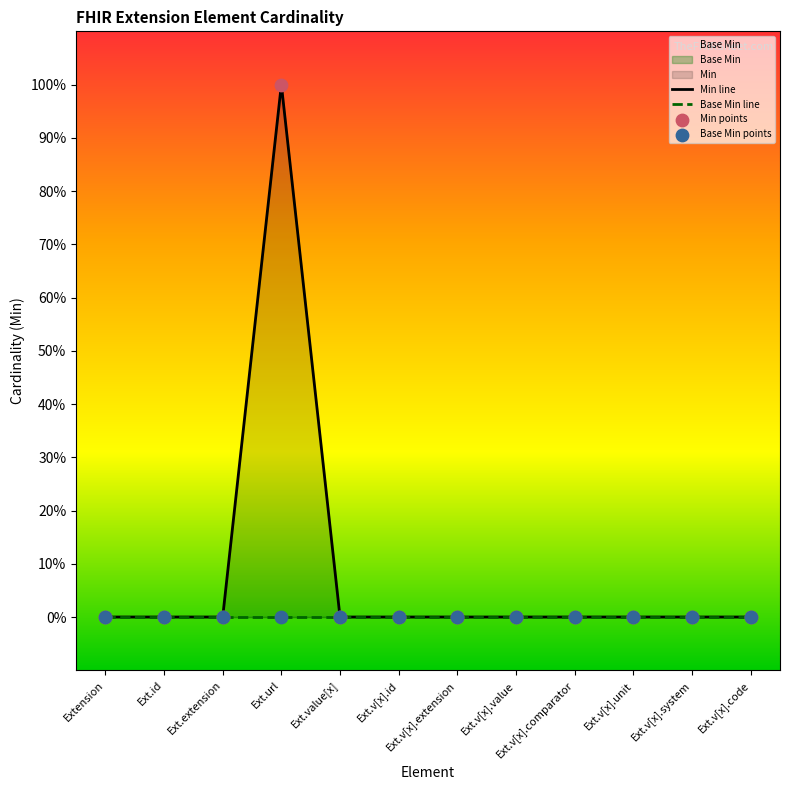

Which series has the largest total across all categories?

Min line